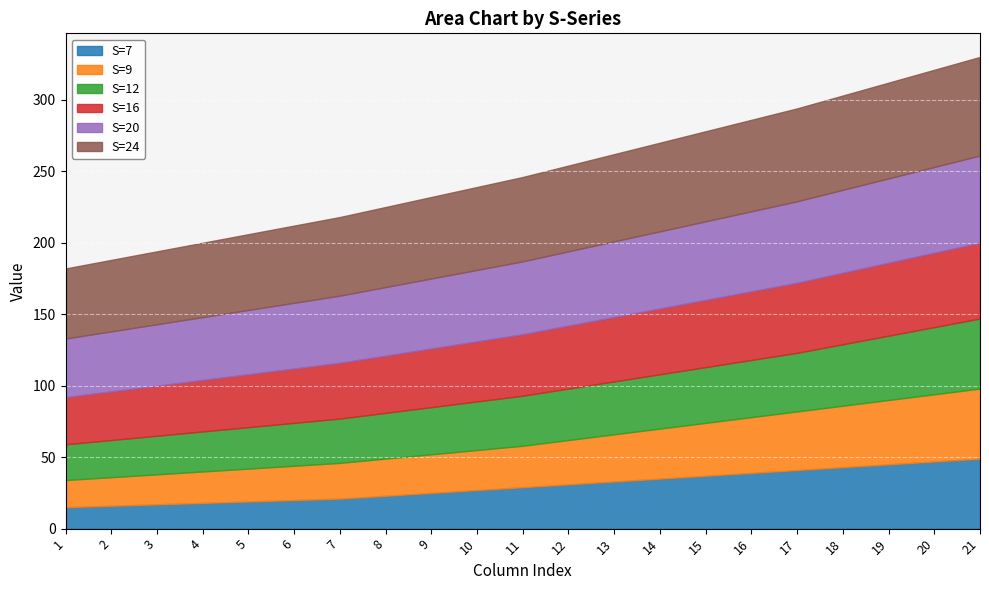

True or false: S=16 and S=7 cross at least once.

False